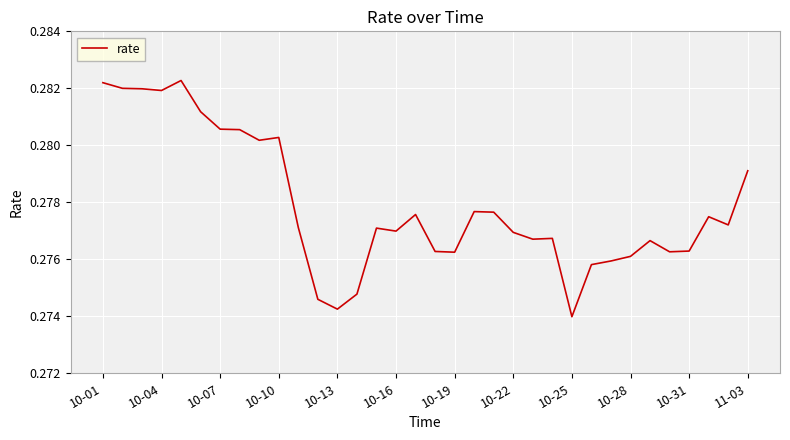

Does the chart display data point markers on the line(s)?

No